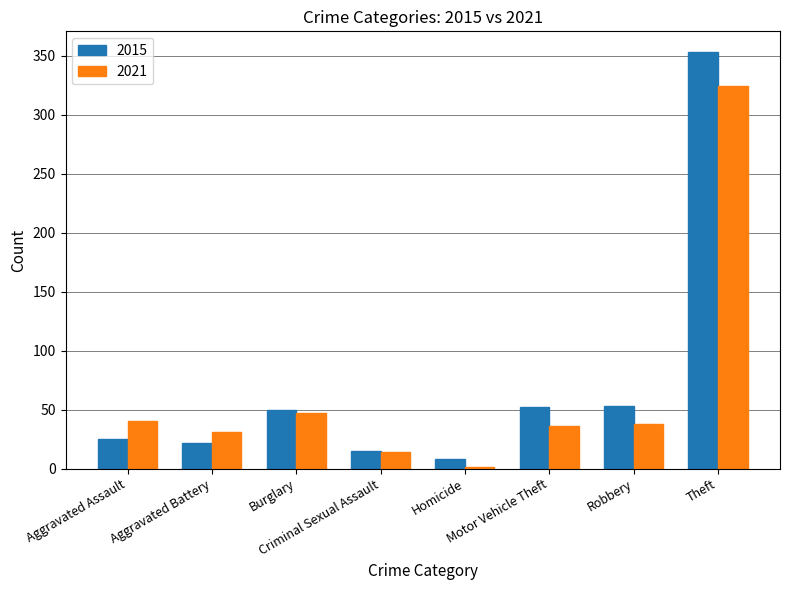

Which series has the largest total across all categories?

2015